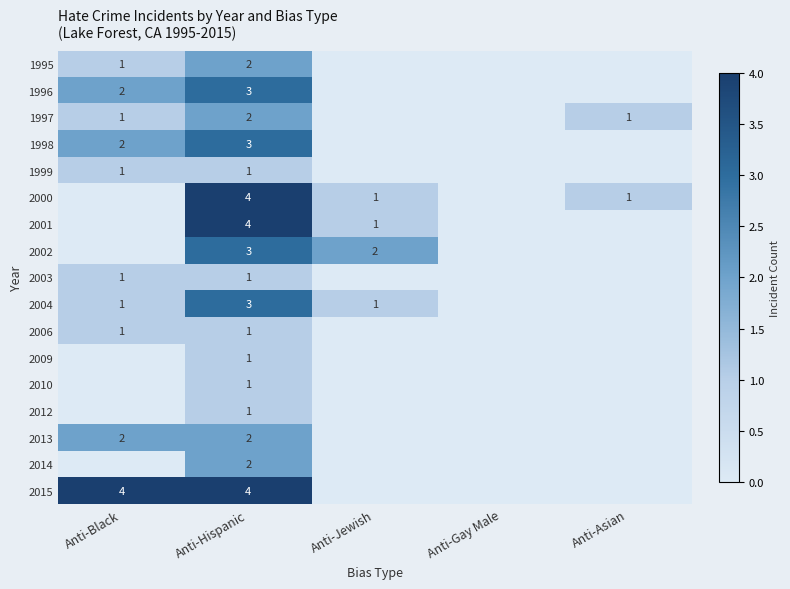

Is it true that 1997 equals 3 at Anti-Hispanic?

False